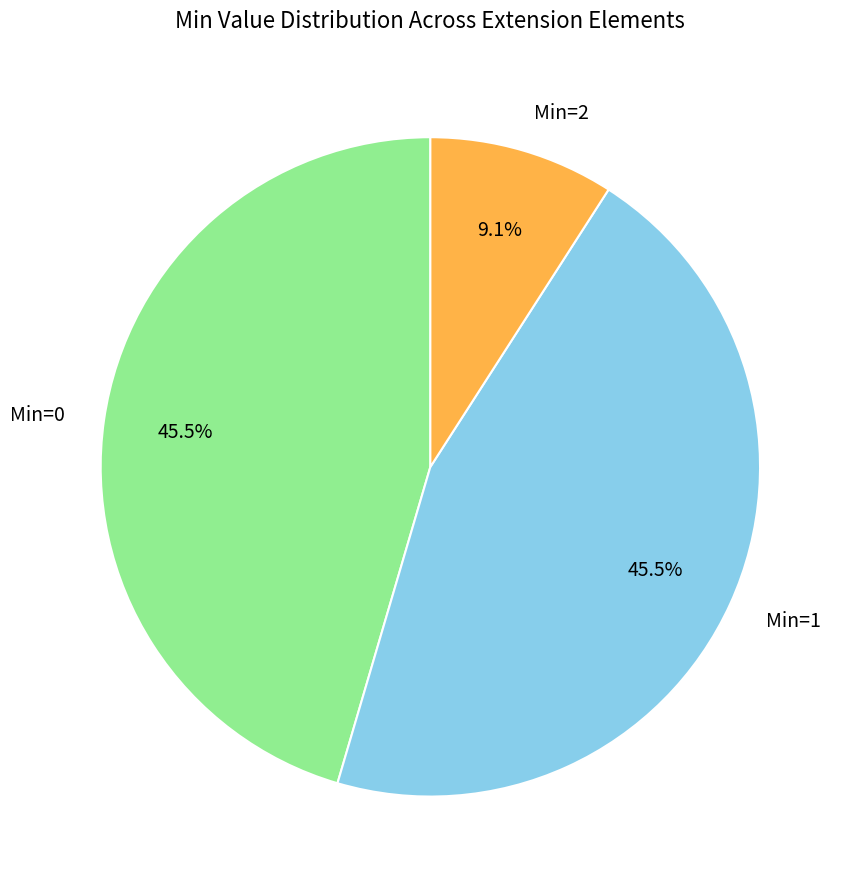

How much of the chart is everything except Min=0?

54.5%